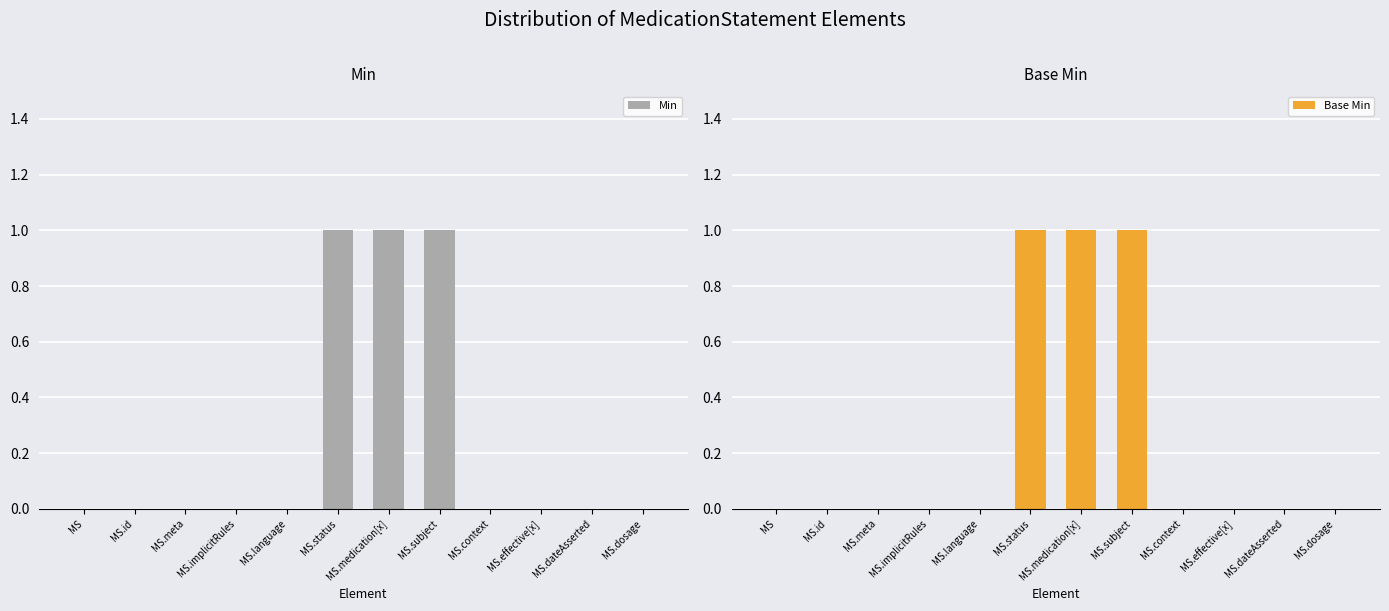

What is the difference between the maximum and minimum values in the Base Min series?

1